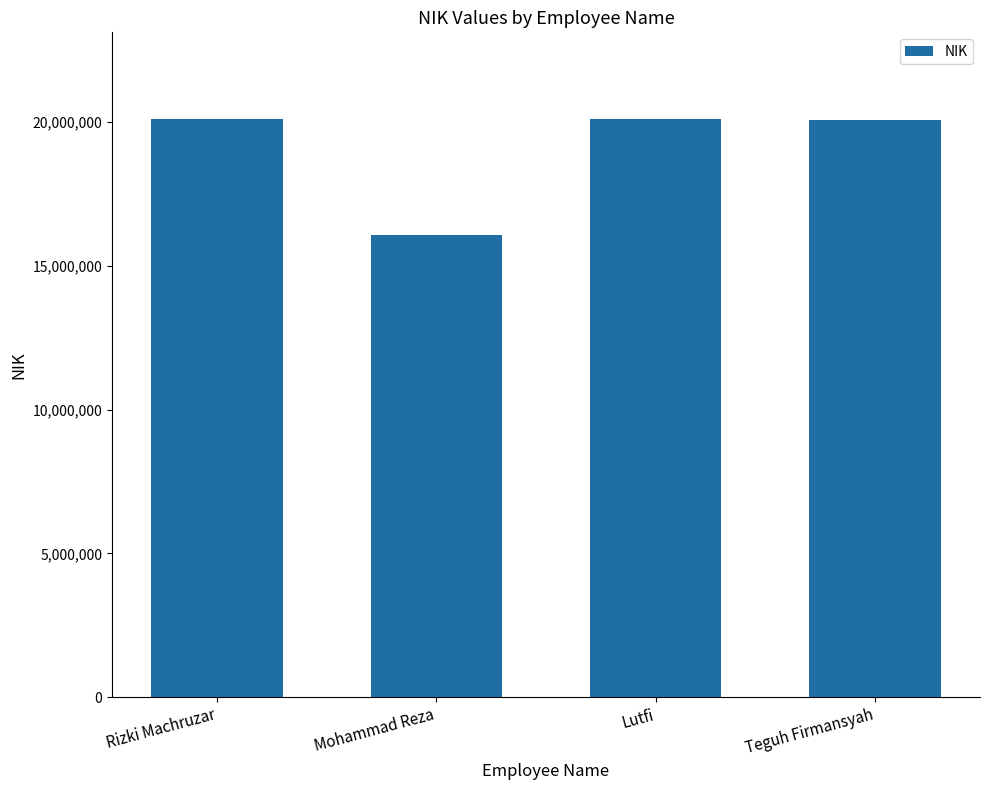

True or false: the data shows 9083996 at Teguh Firmansyah.

False